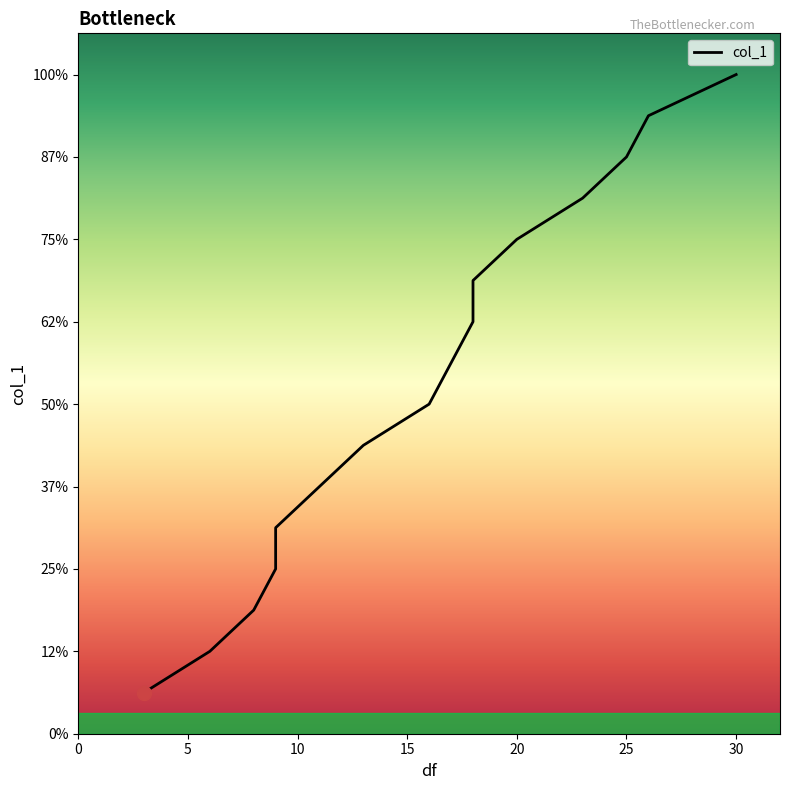

Between 30 and 25, which is larger?

30